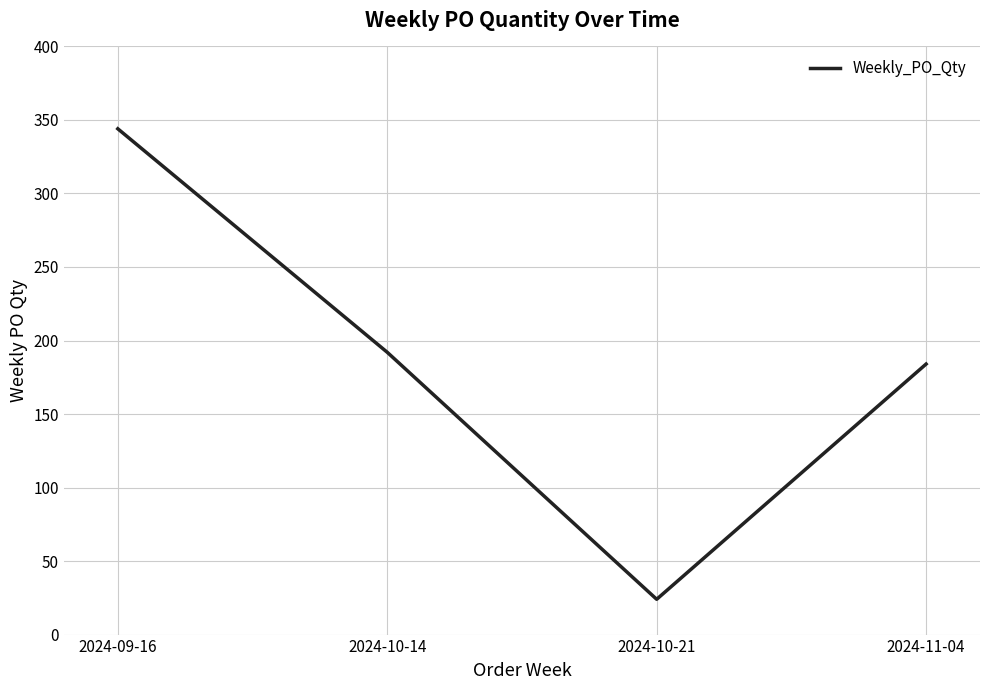

Is this an area chart (filled region under the line)?

No